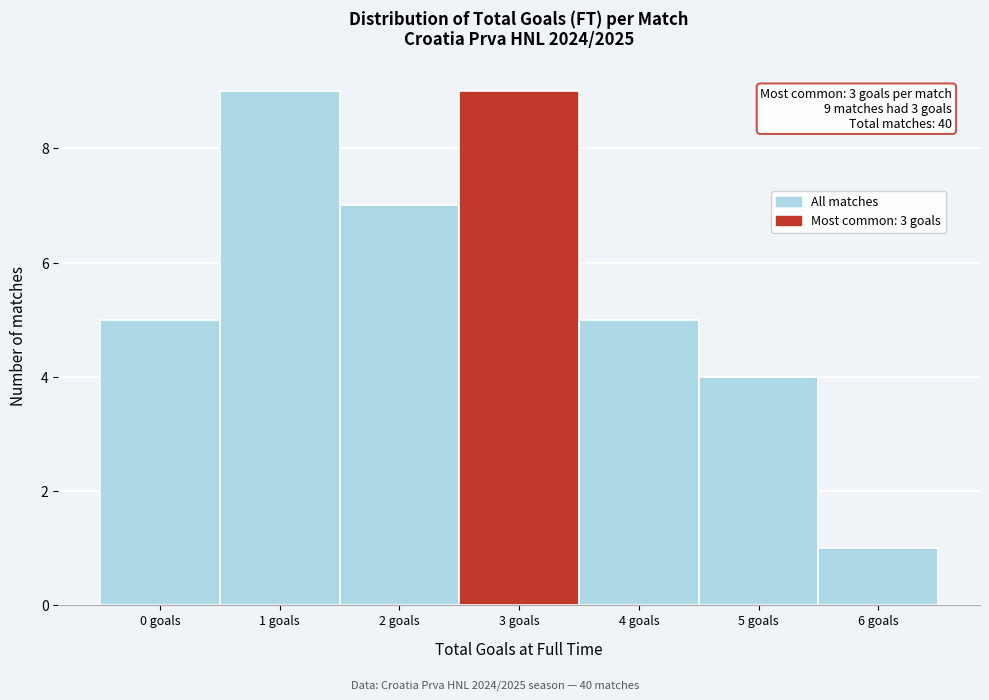

Reading right to left, transcribe all the data shown in this chart.

6 goals=1	5 goals=4	4 goals=5	3 goals=9	2 goals=7	1 goals=9	0 goals=5